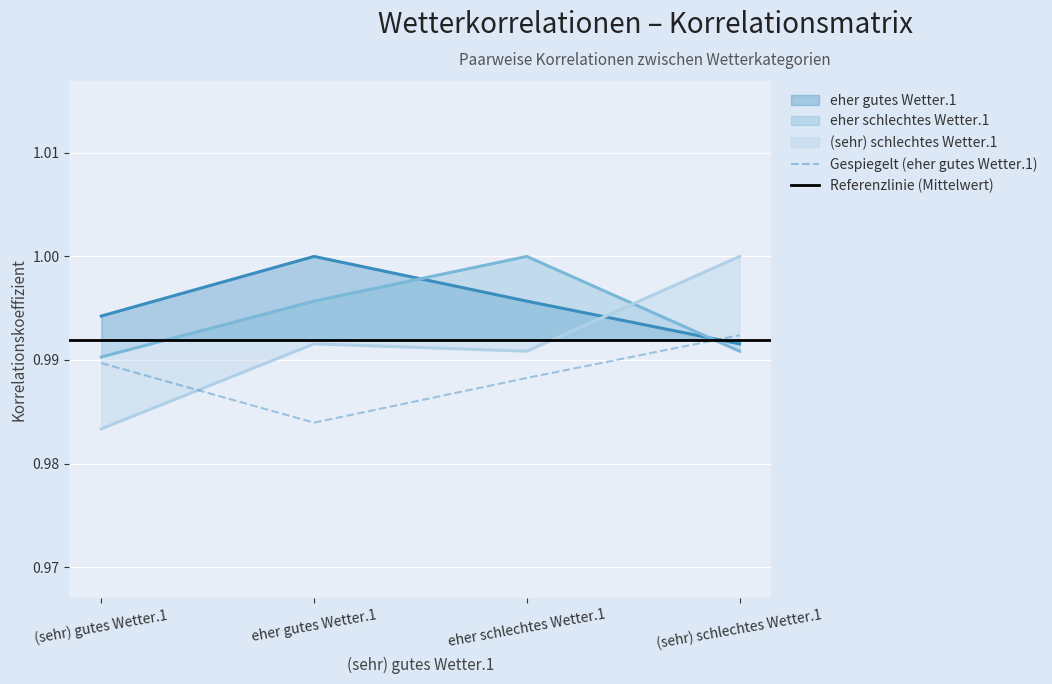

Between eher schlechtes Wetter.1 and eher gutes Wetter.1, which is larger?

eher gutes Wetter.1